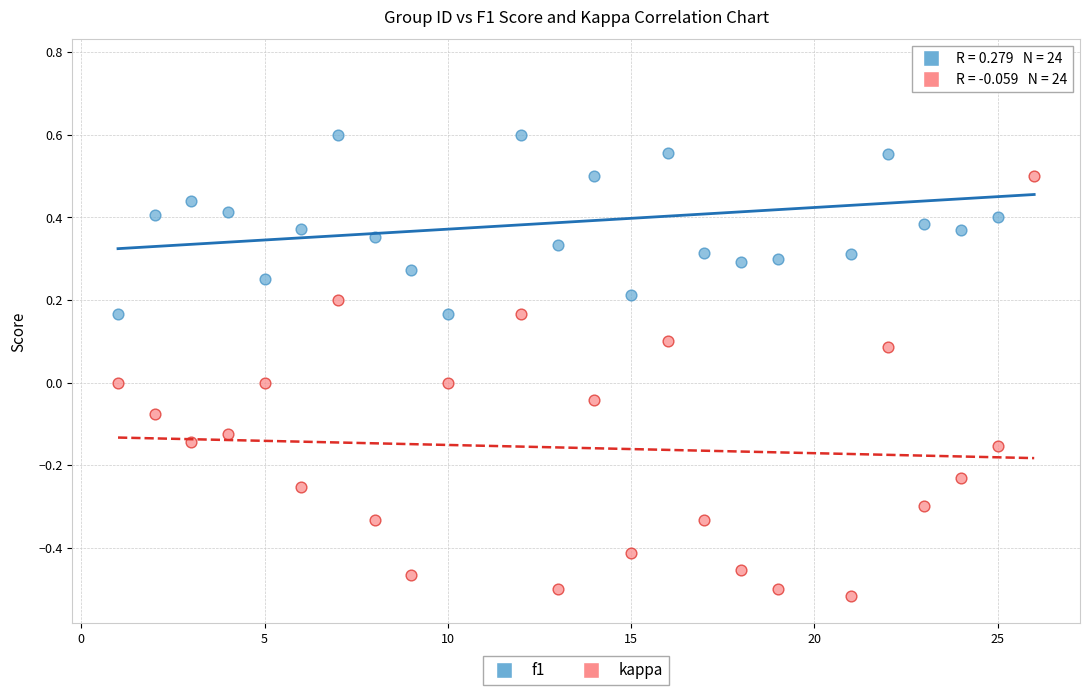

Which series contains the highest Y value?

f1